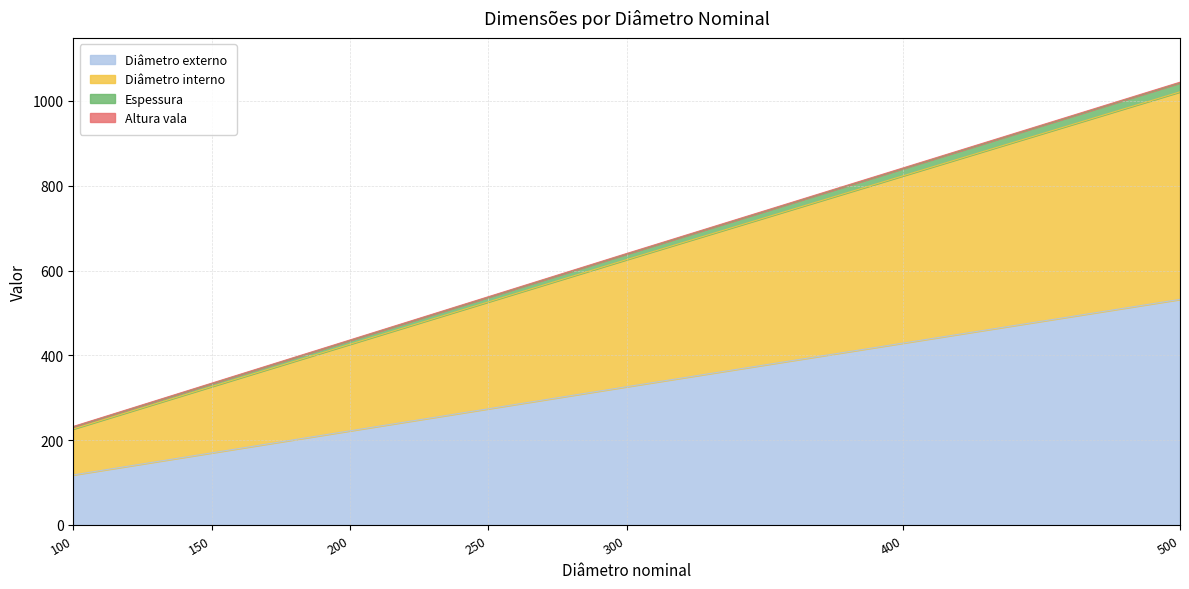

What is the sum of the Diâmetro externo values at 200 and 300?

548.0